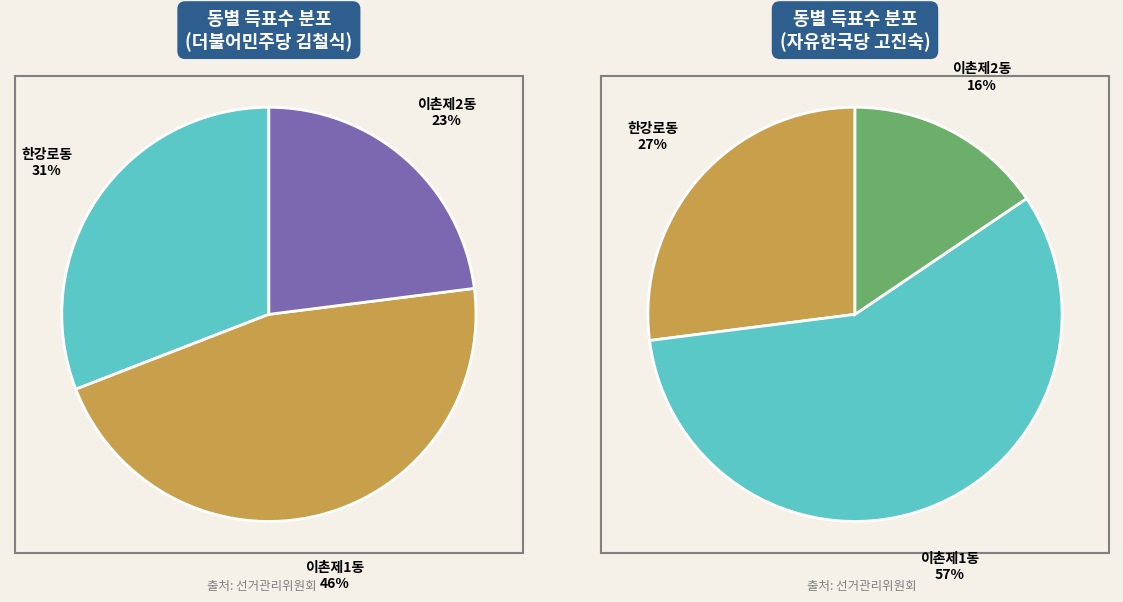

To the nearest percent, what percentage of the pie is 이촌제1동?

46%